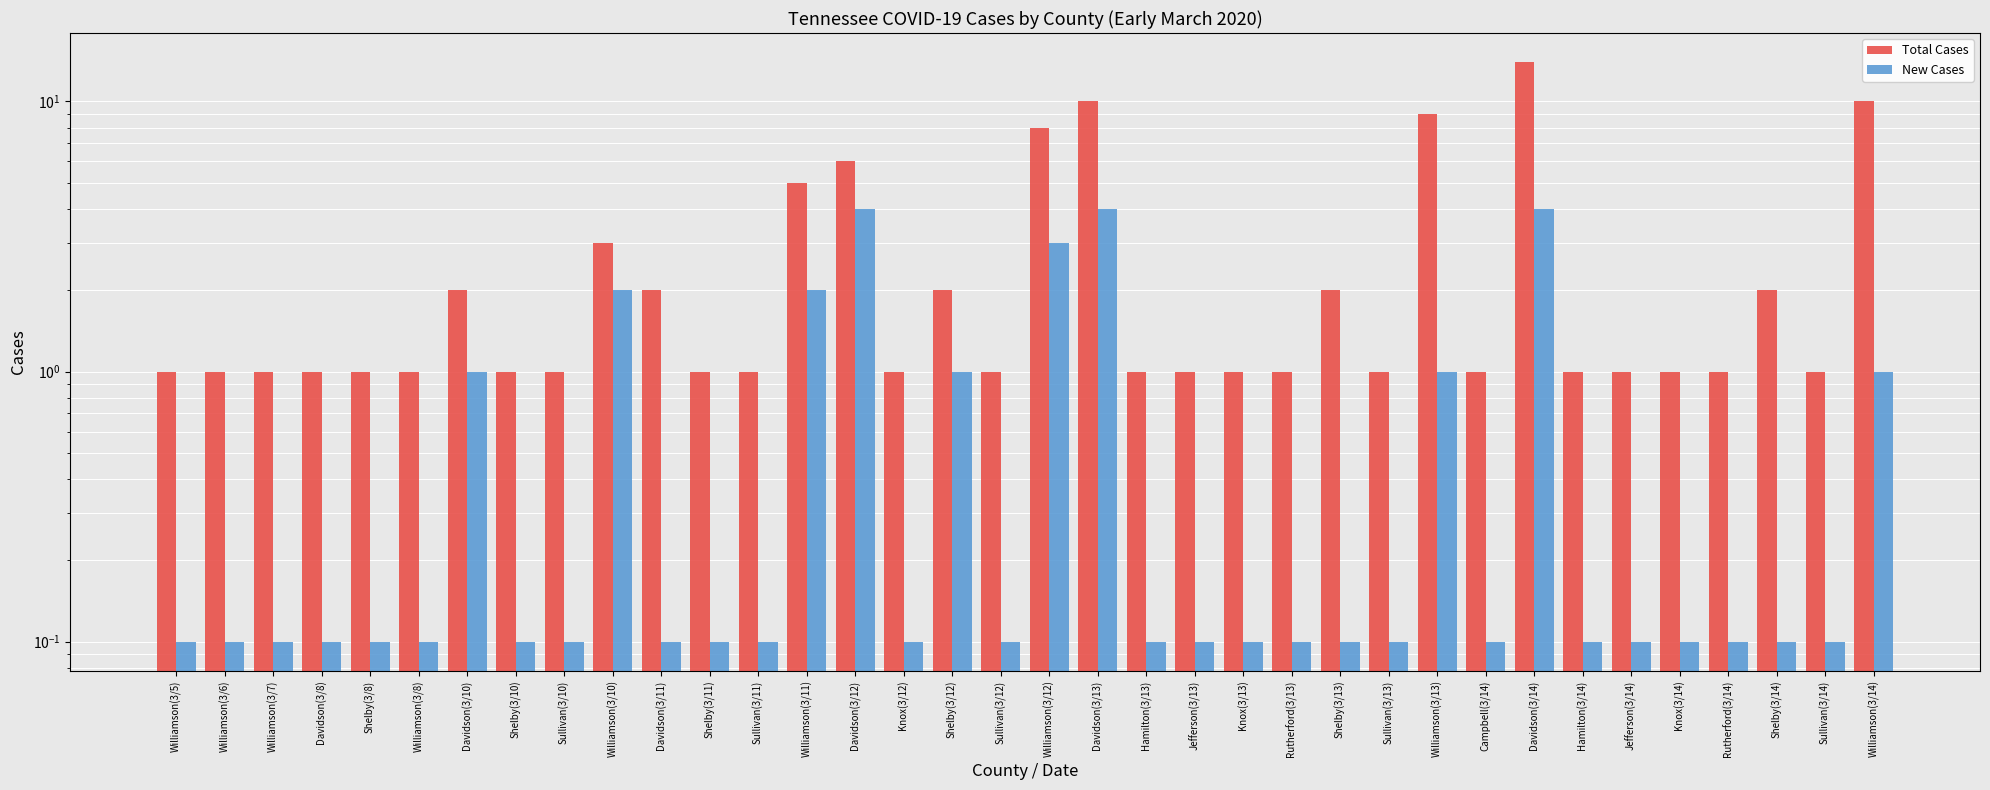

What is the minimum value shown in the chart?

0.1